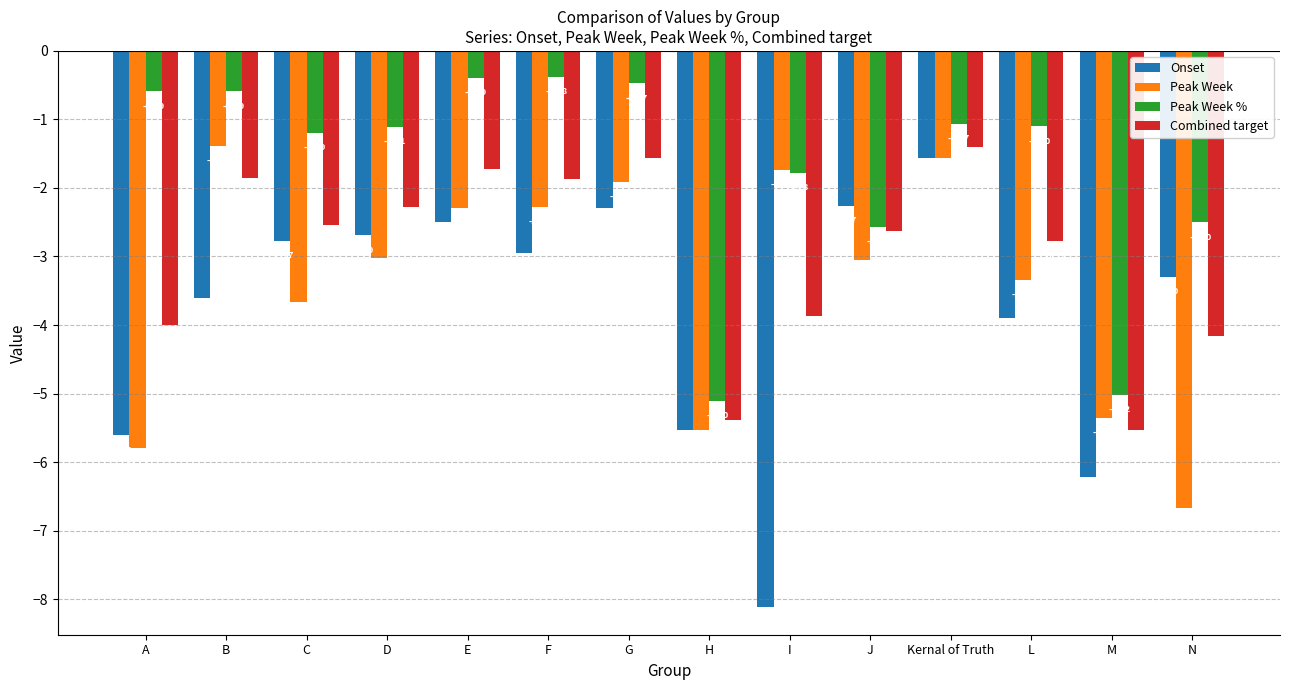

Rank the series by their maximum value, from lowest to highest.

Onset, Combined target, Peak Week, Peak Week %